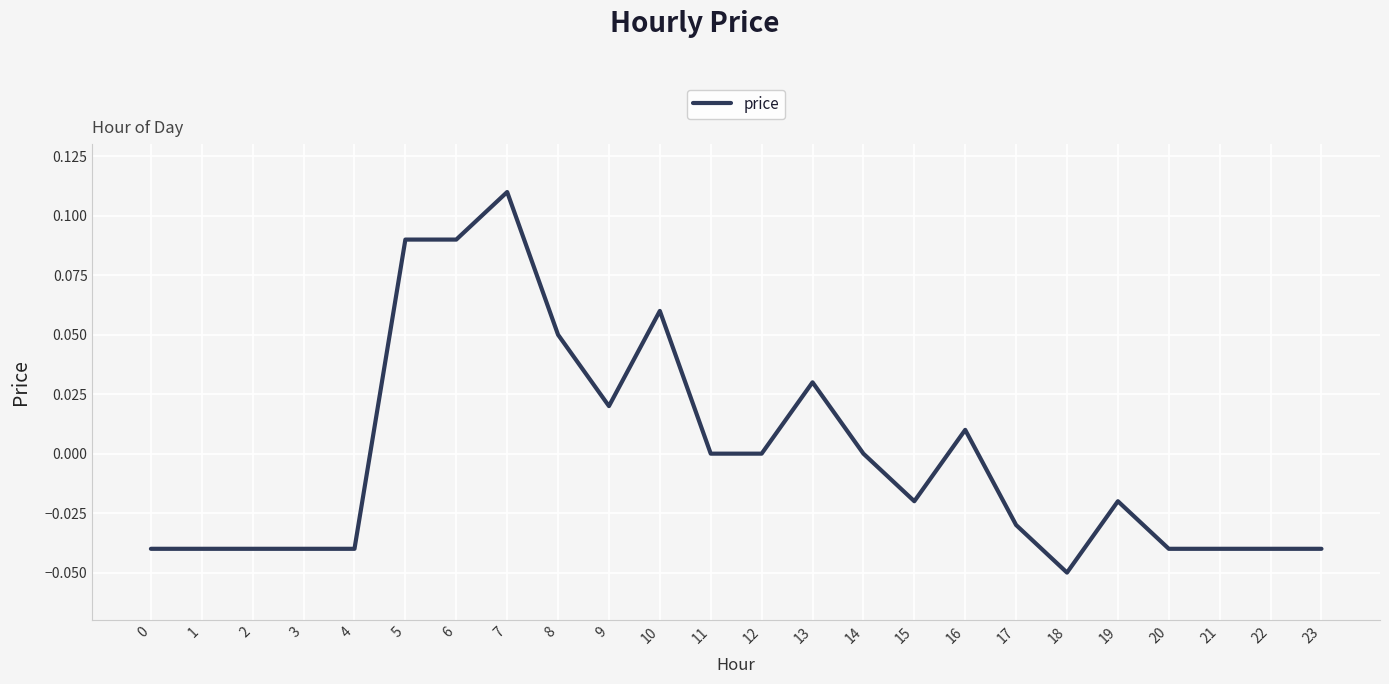

Which category has the lowest value across all series?

18